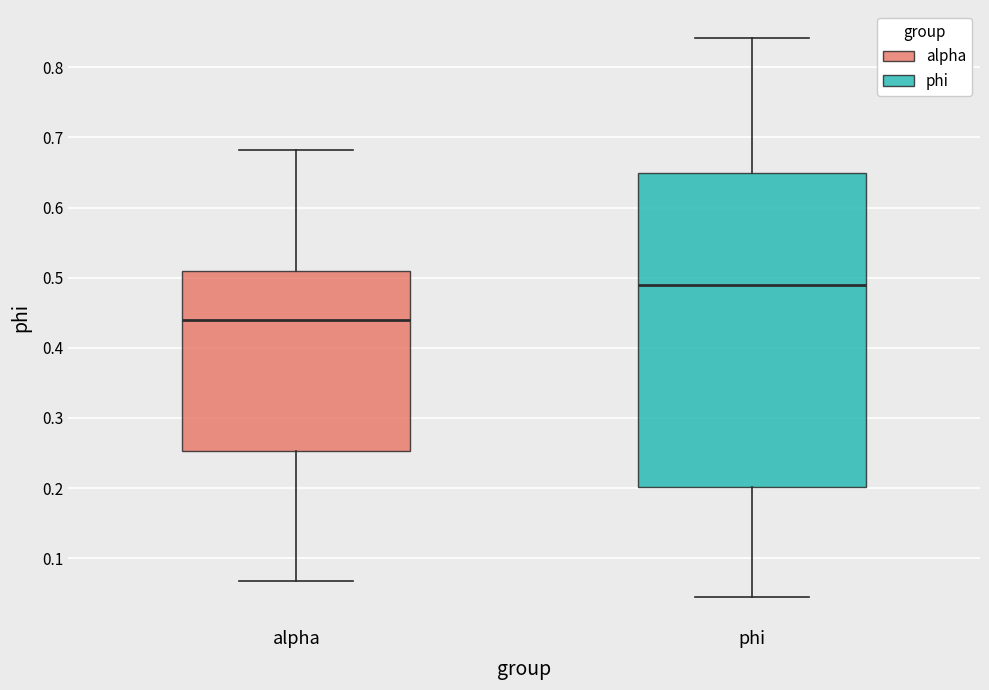

Which box has the lowest median line?

alpha